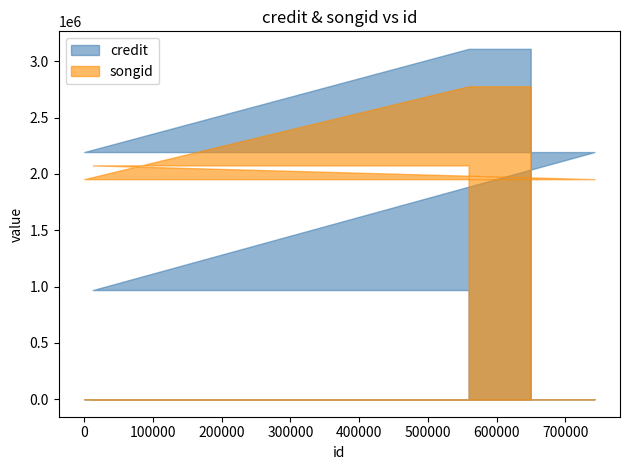

The credit series shows 1133893 at 179. True or false?

False